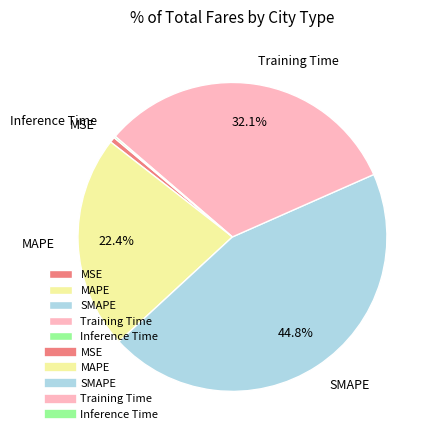

Do MSE and MAPE together represent more than half of the pie?

No